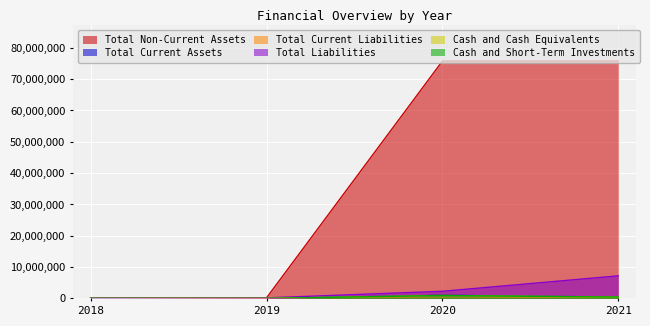

The Cash and Cash Equivalents series shows 0 at 2018. True or false?

True